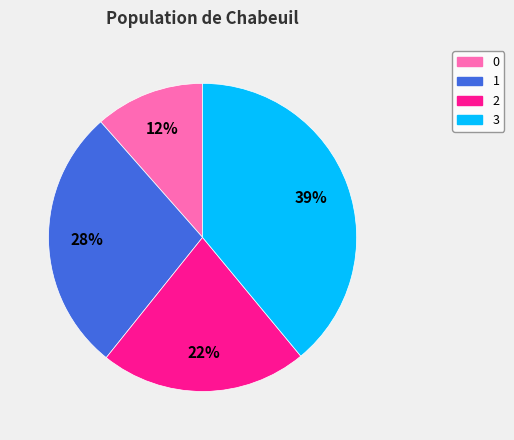

What is the ratio of the value at 2 to the value at 3?

0.6